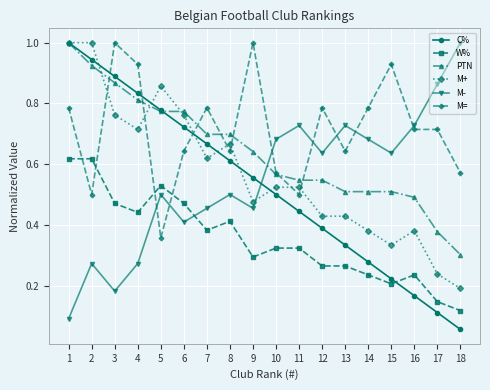

What is the sum of the M= values at 17 and 7?

1.5